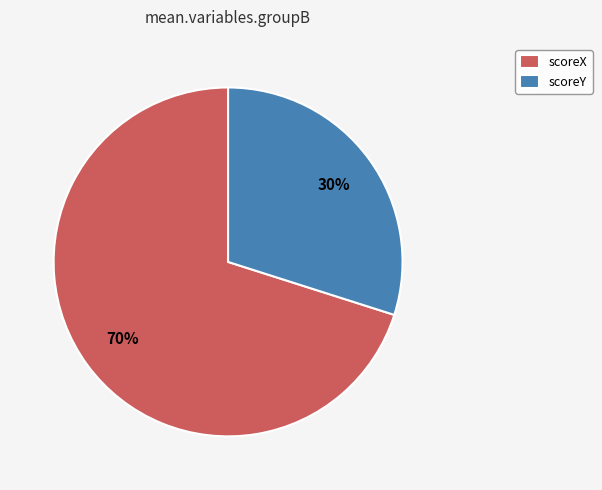

To the nearest percent, what percentage of the pie is scoreX?

70%